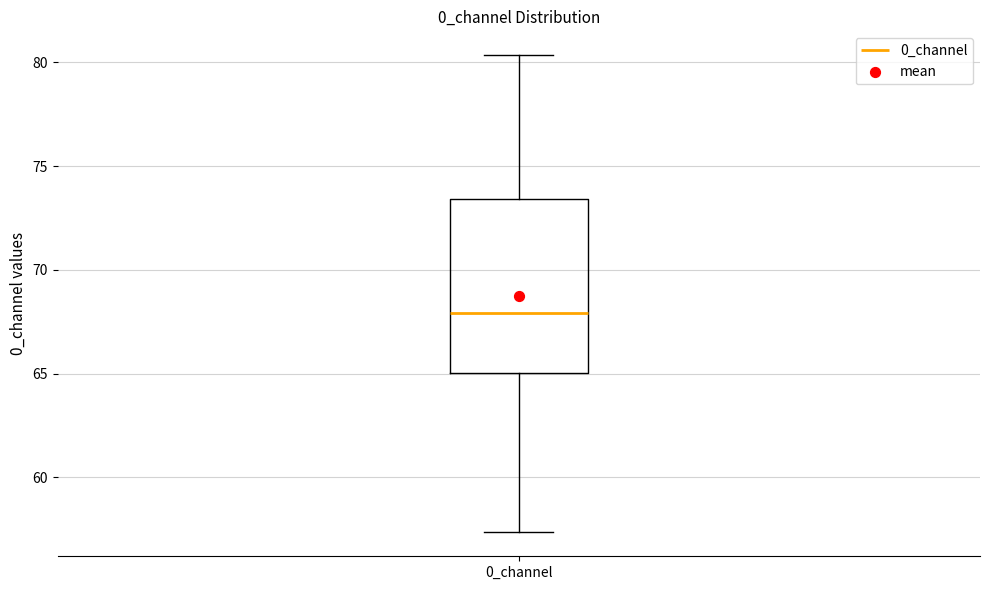

Where does the lower whisker of the box for 0_channel end on the y-axis? The values are not printed on the chart, so give them approximately, as read against the axis.

57.5